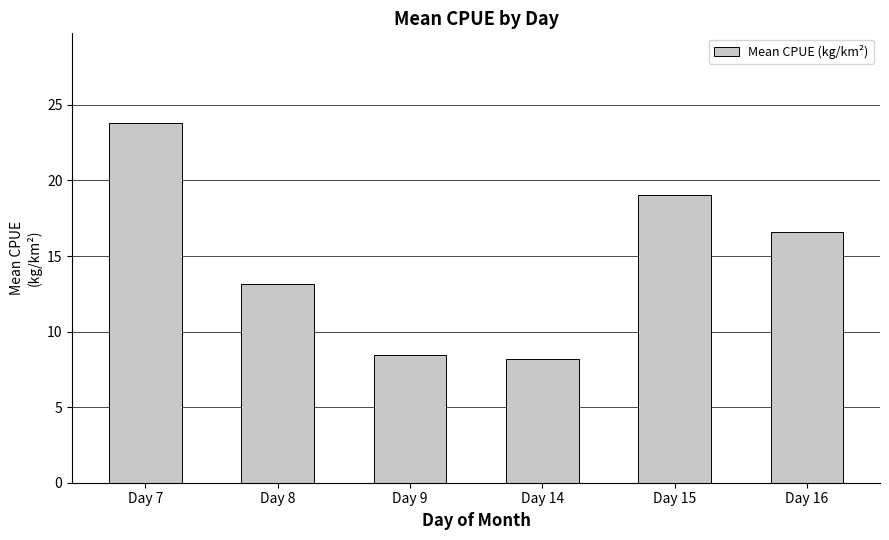

How many values are below 16?

3